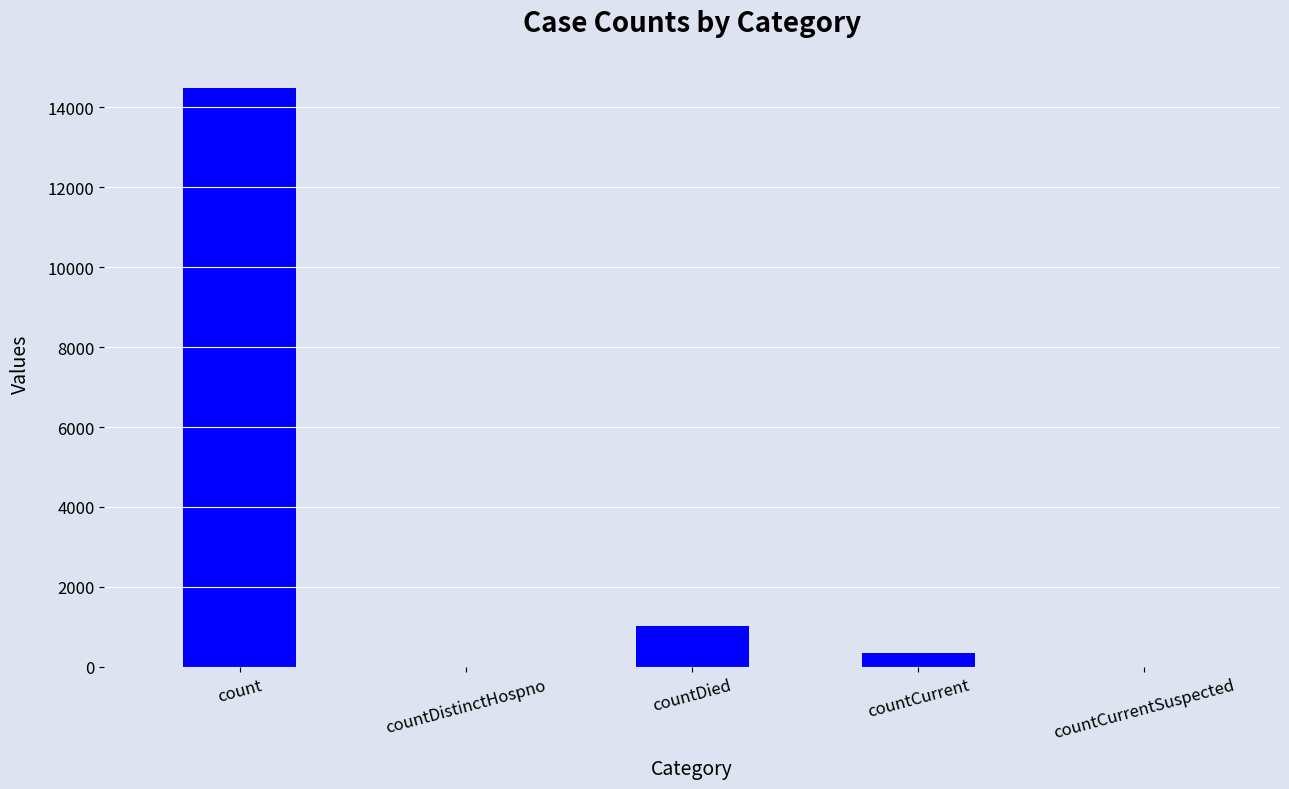

The value at countDistinctHospno is 0. True or false?

True